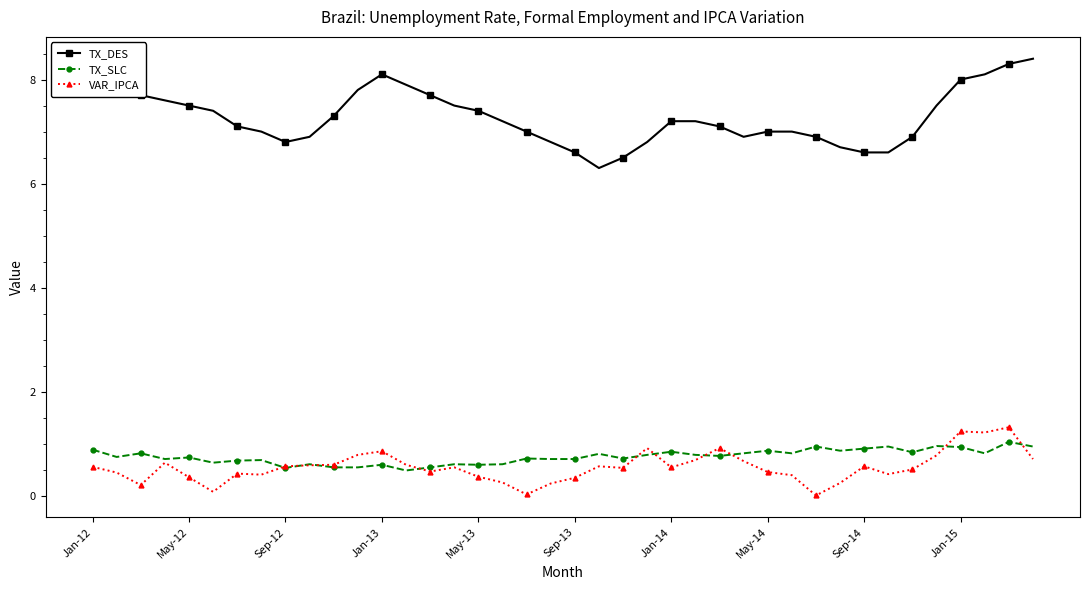

What is the value of the TX_SLC point at the 3rd from the left?

0.8